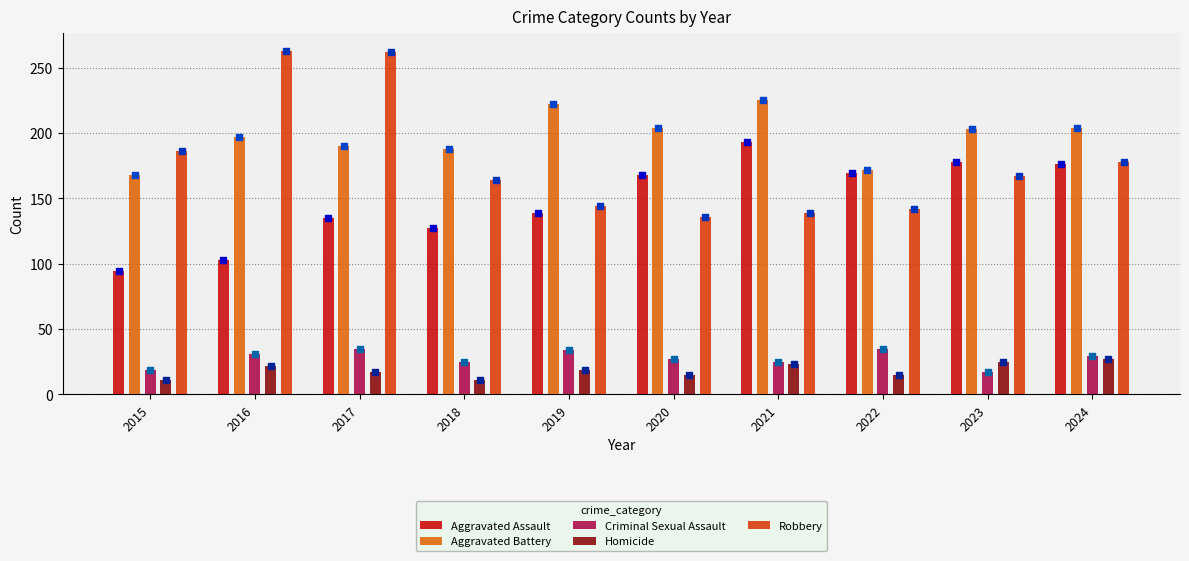

Which series contains the lowest Y value?

Homicide